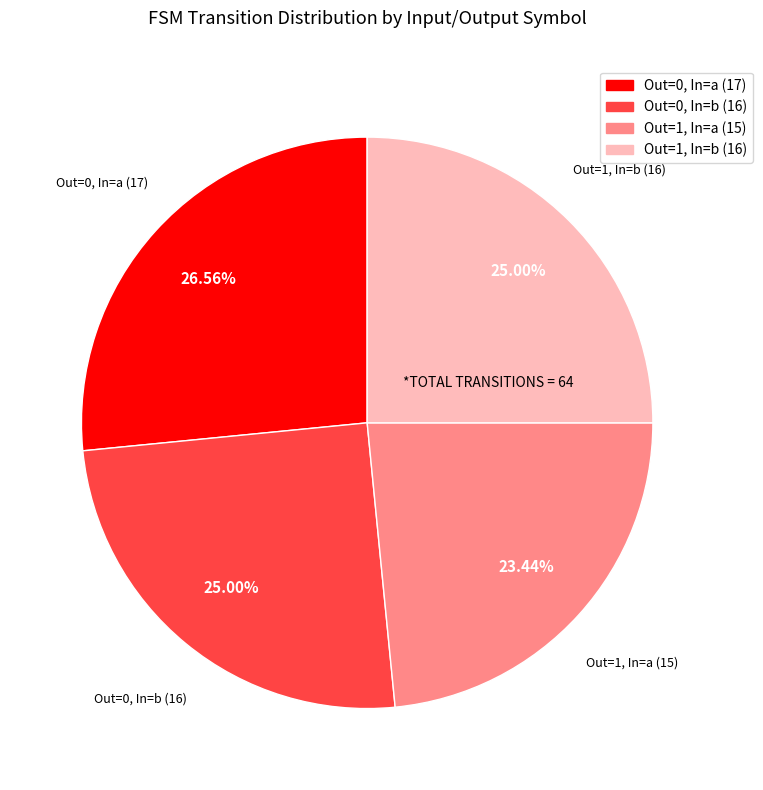

Which slice is the smallest?

Out=1, In=a